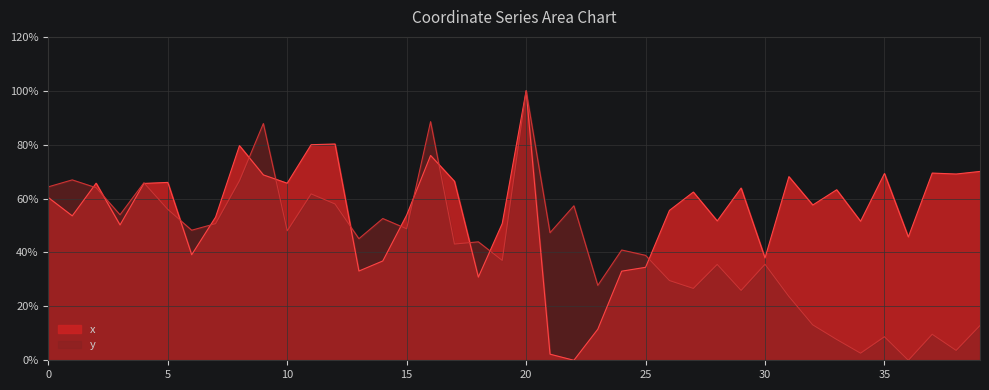

Reading left to right, transcribe all the data shown in this chart.

x: 0=0.6	1=0.5	2=0.7	3=0.5	4=0.7	5=0.7	6=0.4	7=0.5	8=0.8	9=0.7	10=0.7	11=0.8	12=0.8	13=0.3	14=0.4	15=0.5	16=0.8	17=0.7	18=0.3	19=0.5	20=1.0	21=0.0	22=0.0	23=0.1	24=0.3	25=0.3	26=0.6	27=0.6	28=0.5	29=0.6	30=0.4	31=0.7	32=0.6	33=0.6	34=0.5	35=0.7	36=0.5	37=0.7	38=0.7	39=0.7
y: 0=0.6	1=0.7	2=0.6	3=0.5	4=0.7	5=0.6	6=0.5	7=0.5	8=0.7	9=0.9	10=0.5	11=0.6	12=0.6	13=0.5	14=0.5	15=0.5	16=0.9	17=0.4	18=0.4	19=0.4	20=1.0	21=0.5	22=0.6	23=0.3	24=0.4	25=0.4	26=0.3	27=0.3	28=0.4	29=0.3	30=0.4	31=0.2	32=0.1	33=0.1	34=0.0	35=0.1	36=0.0	37=0.1	38=0.0	39=0.1